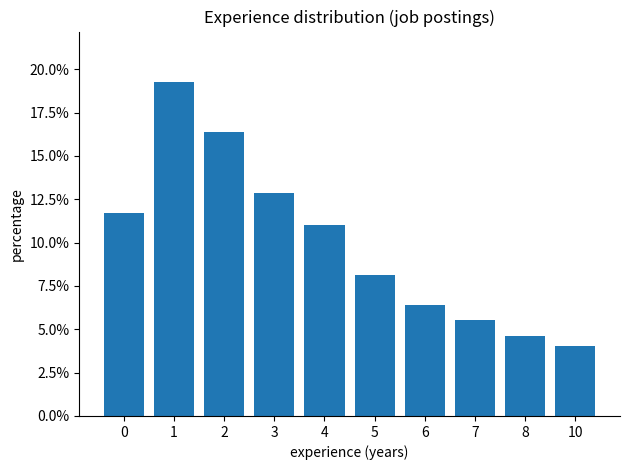

True or false: the data shows 4.6 at 8.

True